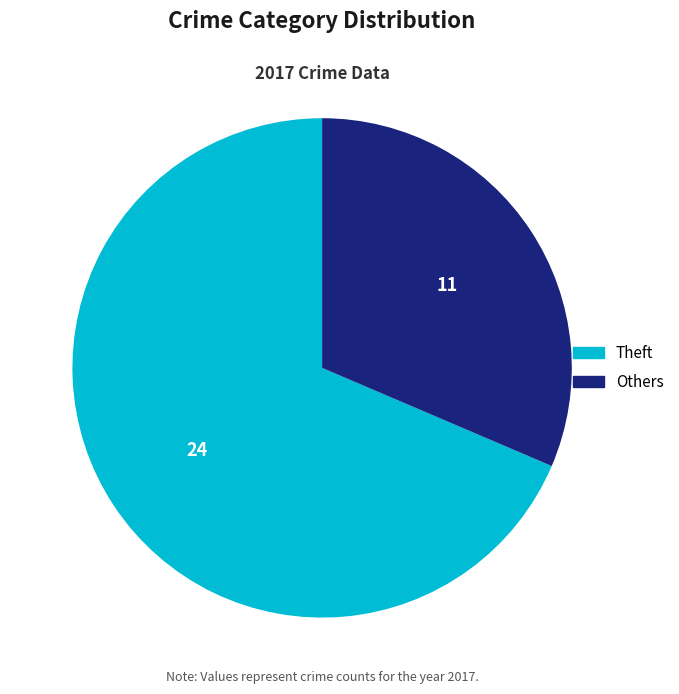

Approximately how many times larger is the value at Others compared to Theft?

0.5